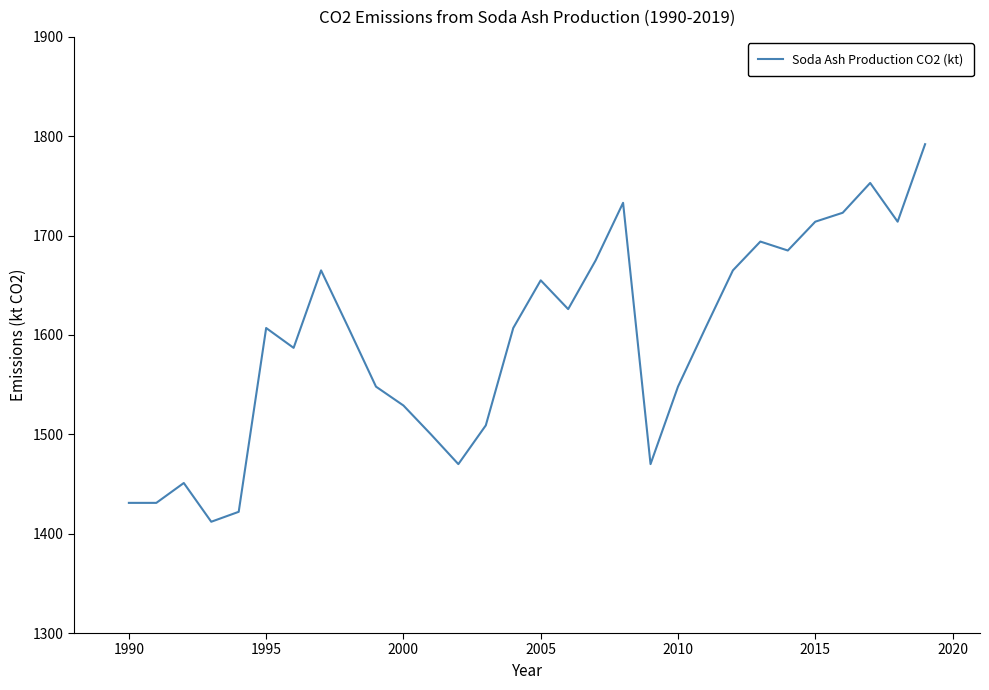

What is the smallest value displayed?

1412